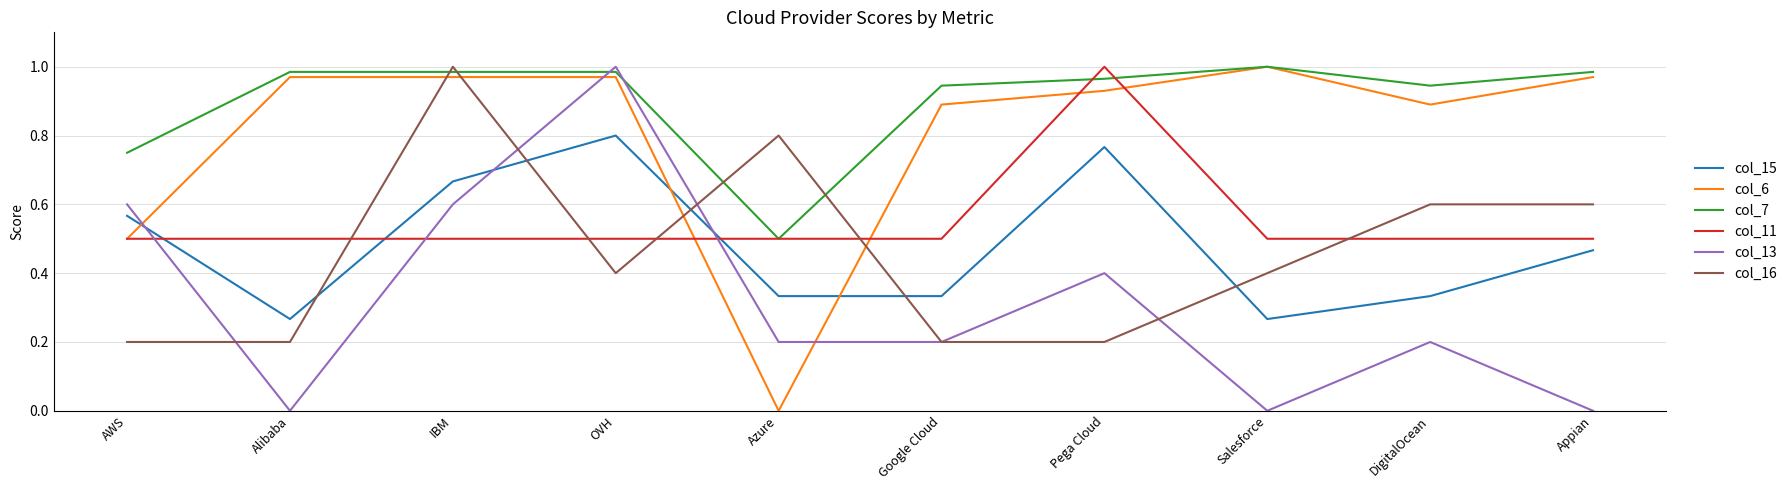

What position from the left is Pega Cloud?

7